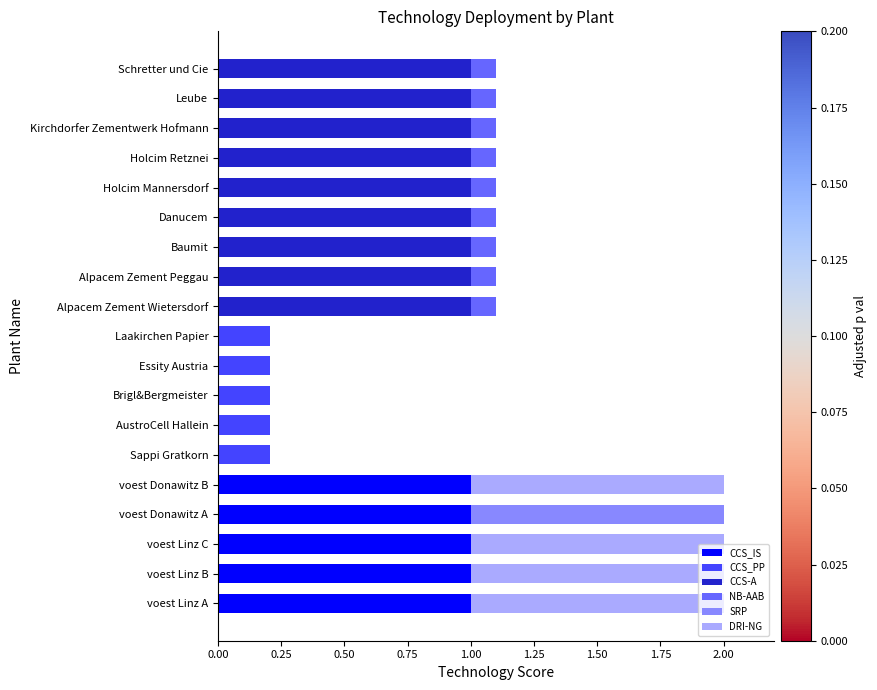

How many distinct data groups are displayed?

6